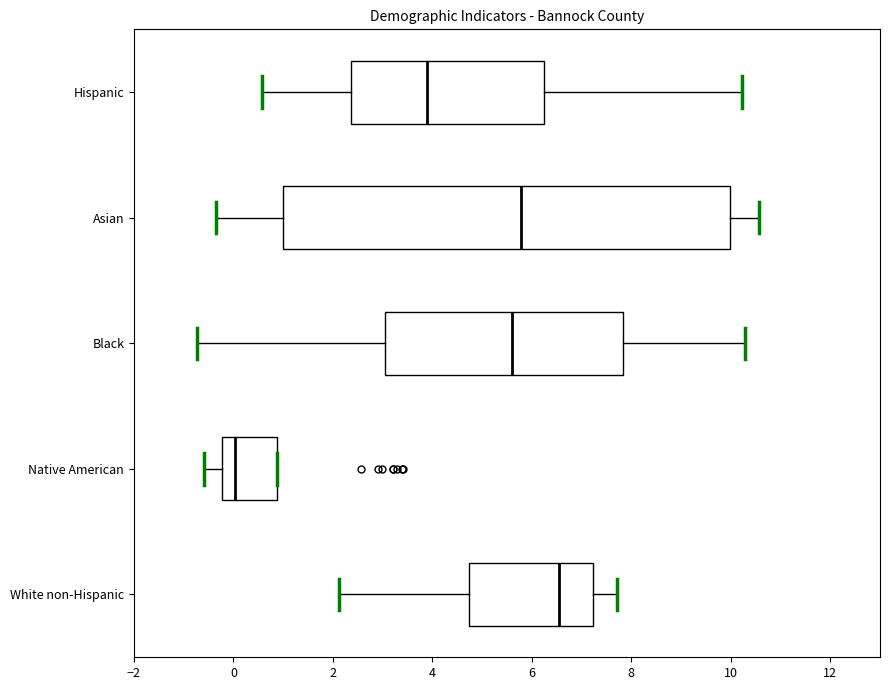

Which box has the furthest to the right median line?

White non-Hispanic